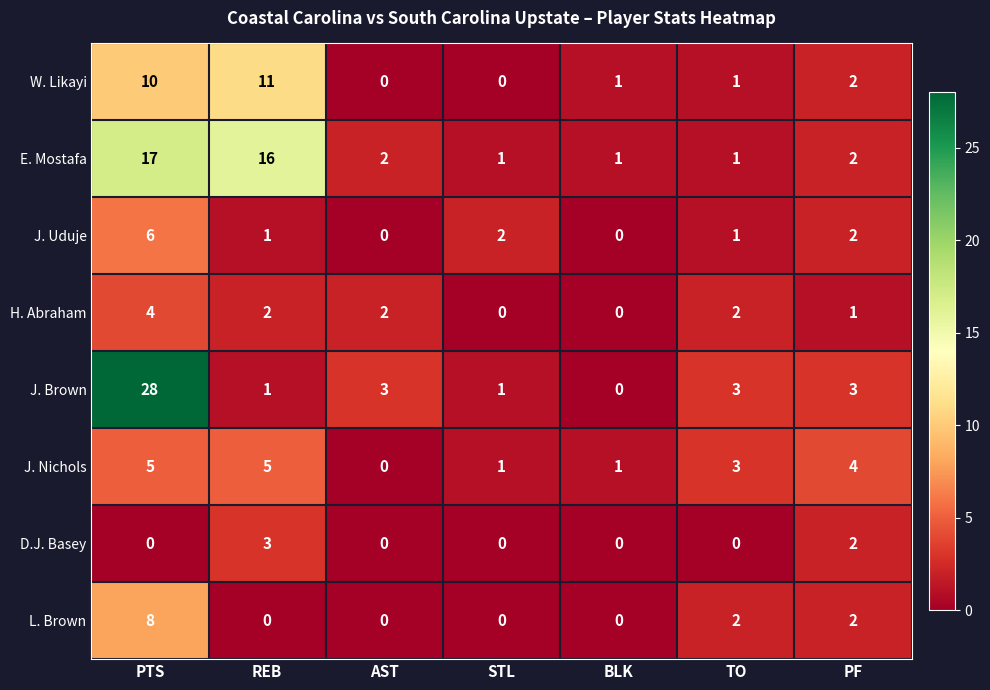

How many values in D.J. Basey are above zero?

2